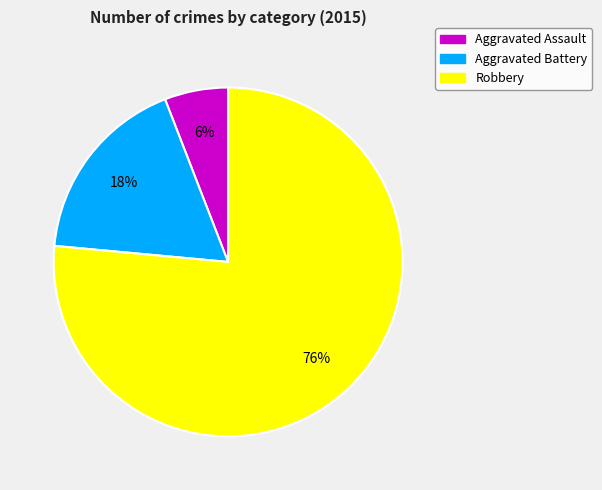

To the nearest percent, what is the combined percentage of Robbery and Aggravated Battery?

94%